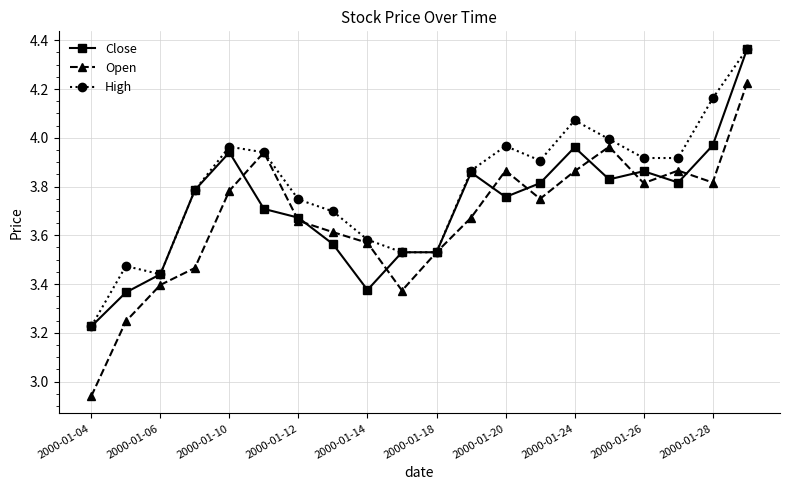

List the series in order of their overall mean, highest first.

High, Close, Open